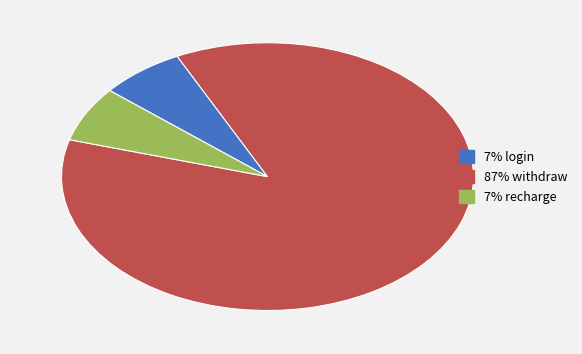

Is there a majority slice in this chart?

Yes